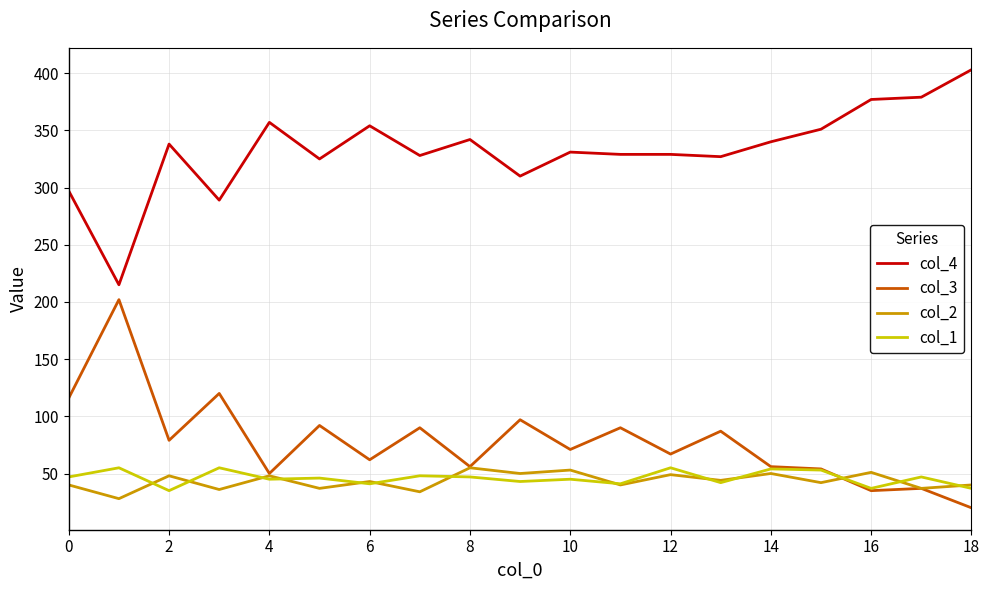

What is the smallest value displayed?

20